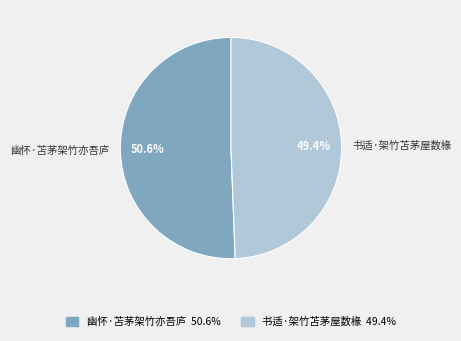

To the nearest percent, what is the combined percentage of 书适·架竹苫茅屋数椽 and 幽怀·苫茅架竹亦吾庐?

100%